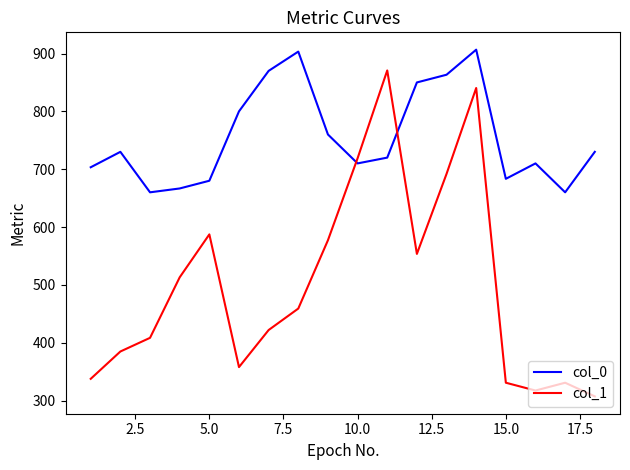

What is the greatest value displayed?

906.7